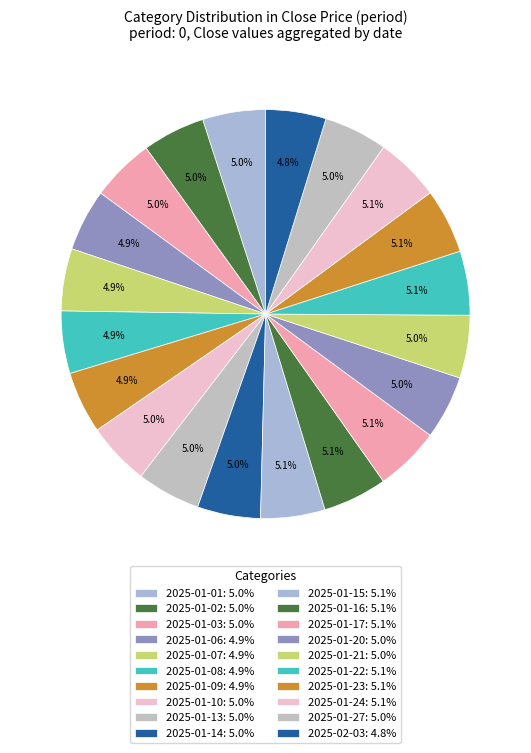

Count the number of slices in the pie.

20